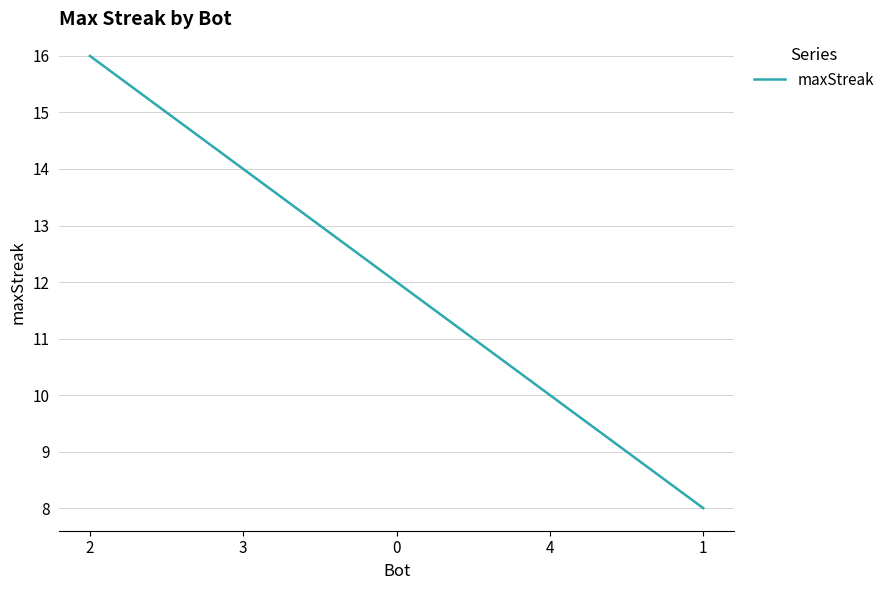

Reading left to right, list all the values displayed in this chart.

16	14	12	10	8